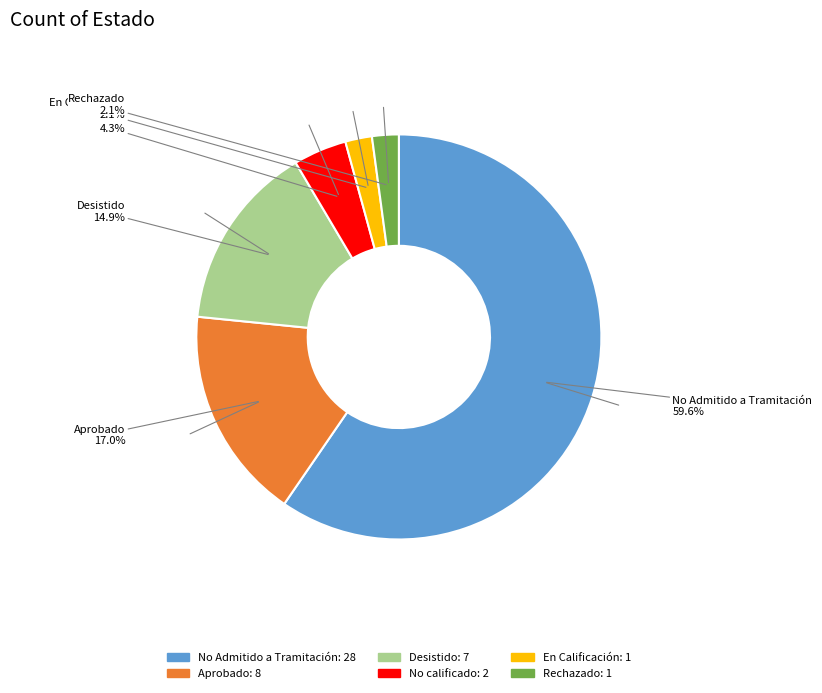

Which category has the biggest portion of the pie?

No Admitido a Tramitación